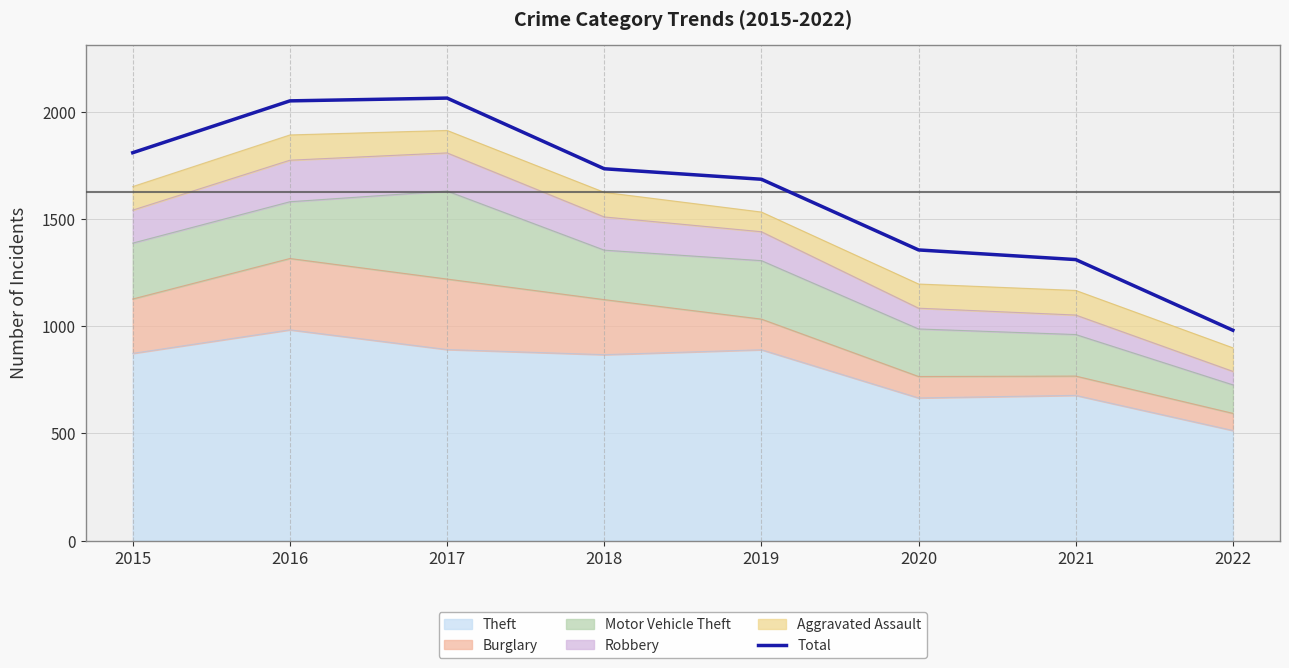

Reading right to left, transcribe all the data shown in this chart.

2022=982	2021=1312	2020=1357	2019=1687	2018=1736	2017=2066	2016=2053	2015=1811